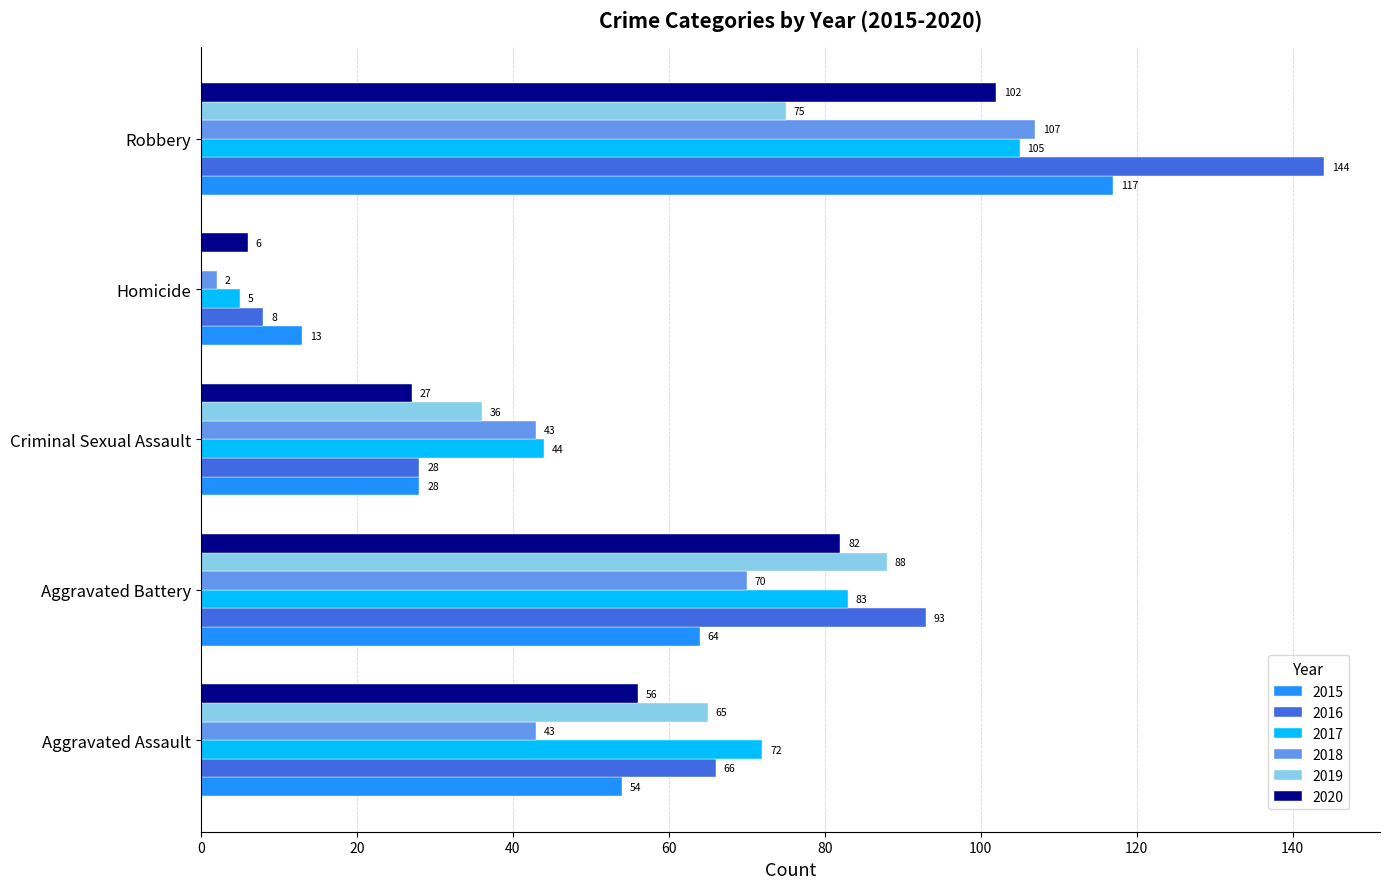

At which category does the chart reach its peak across all series?

Robbery